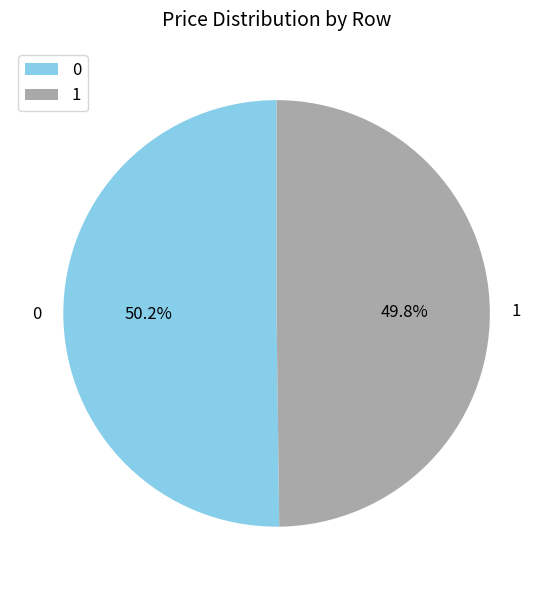

What is the ratio of the value at 1 to the value at 0?

1.0